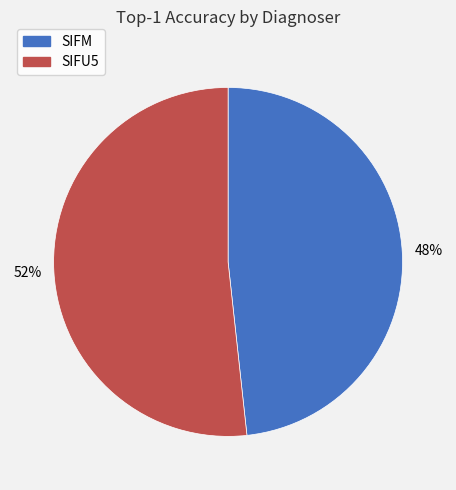

To the nearest percent, what is the average slice percentage?

50%